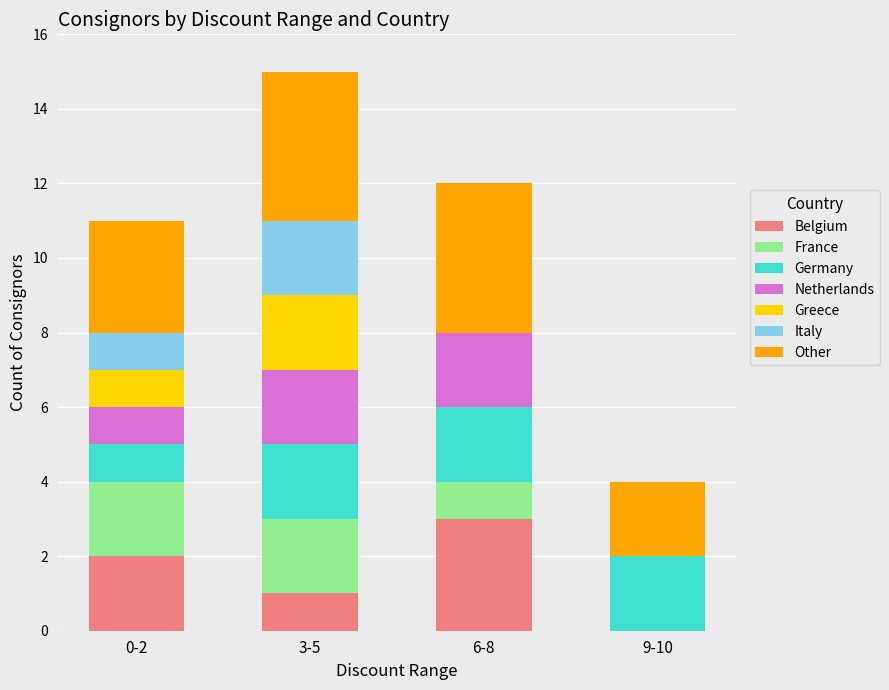

True or false: Belgium has a value of 3 at 0-2.

False